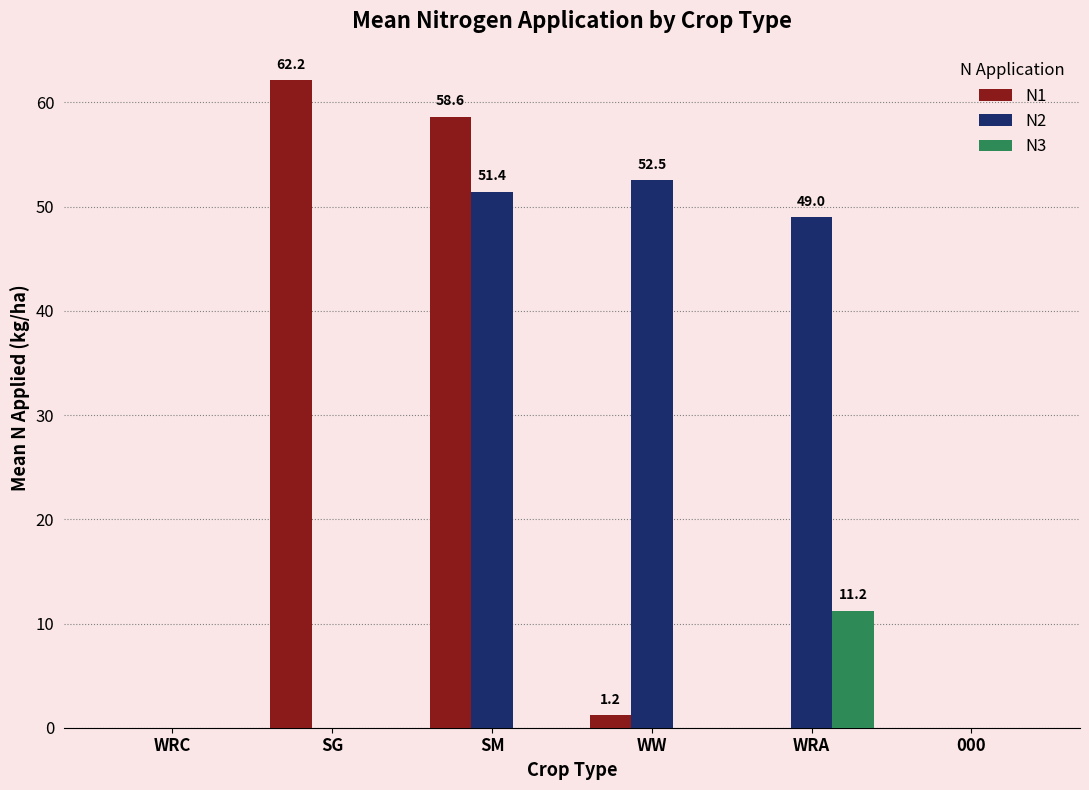

At which label is N1 closest to 31?

SM